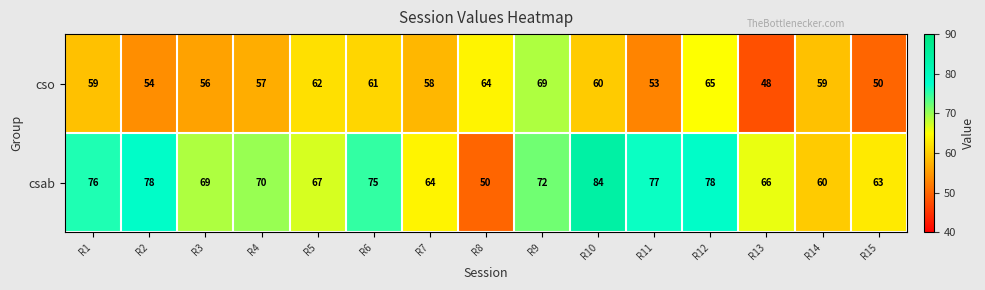

What is the total value across all series at R13?

114